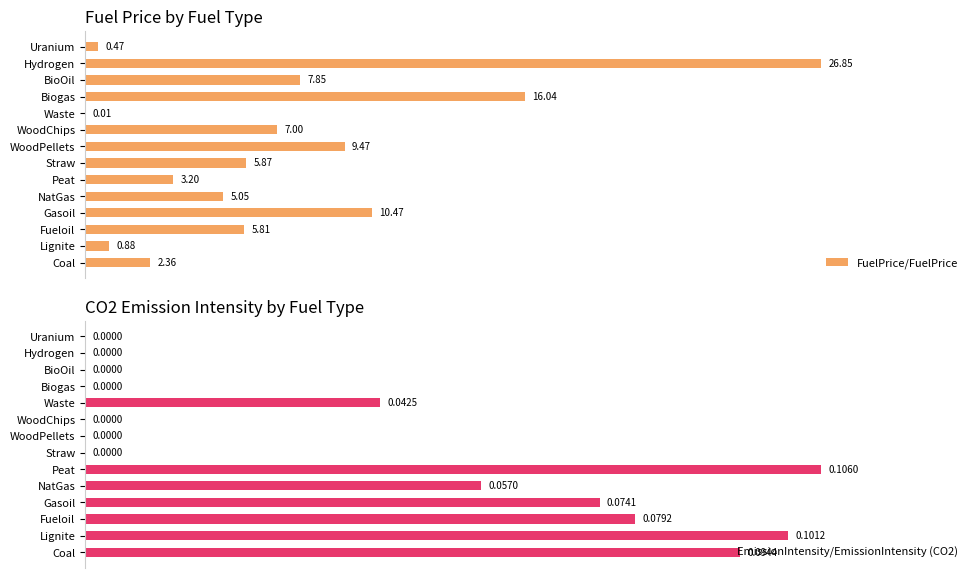

What are all the series names shown in the legend?

FuelPrice/FuelPrice, EmissionIntensity/EmissionIntensity (CO2)